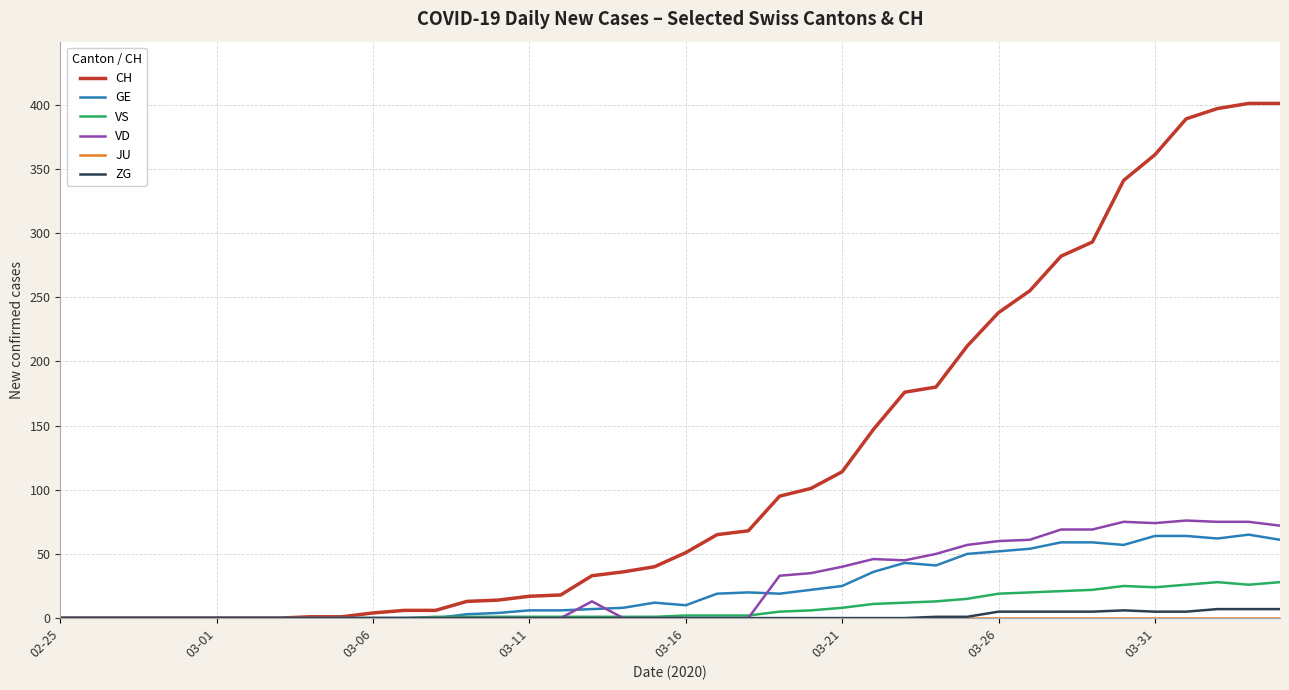

Does the chart display data point markers on the line(s)?

No